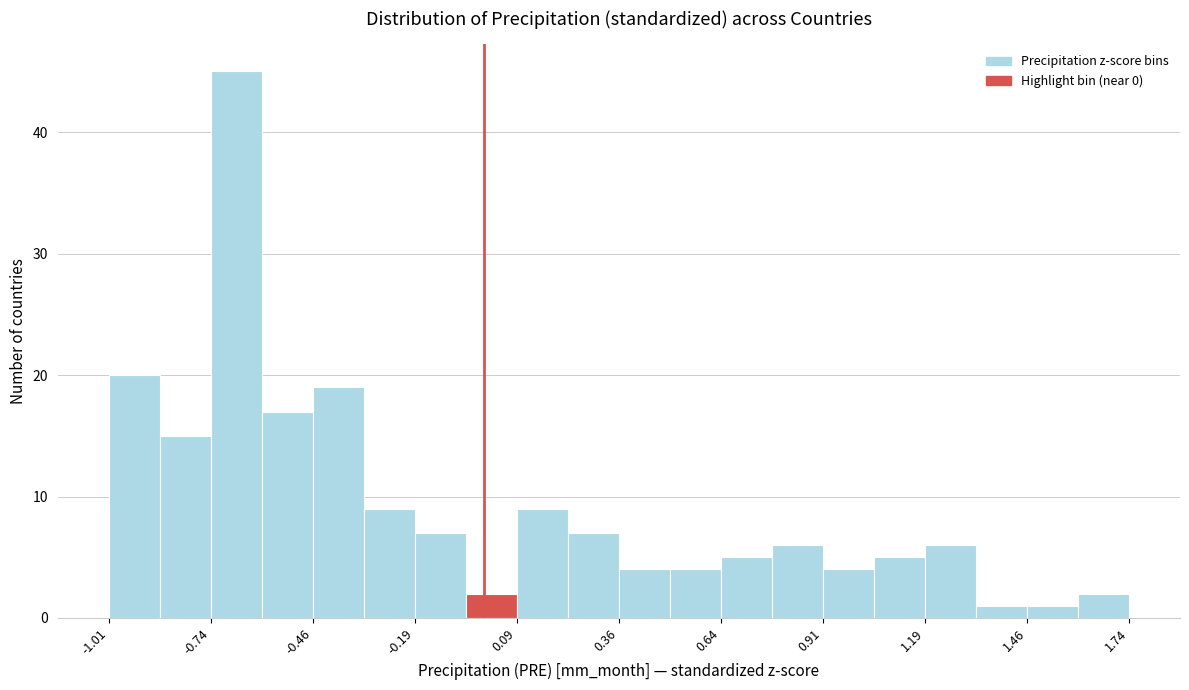

Read against the x-axis, roughly where is the centre of the tallest bar?

-0.65